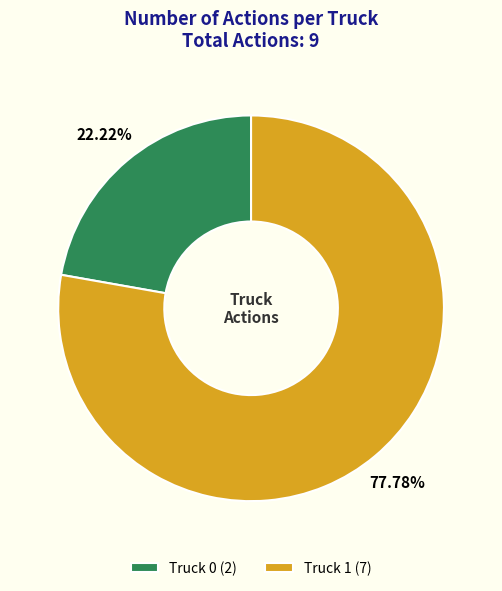

What is the smallest slice in the pie chart?

Truck 0